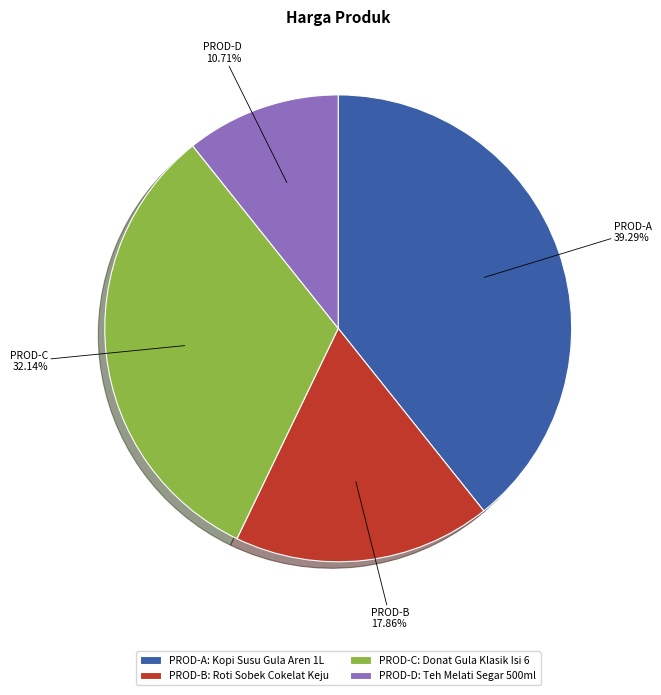

Rank the categories by value from lowest to highest.

PROD-D: Teh Melati Segar 500ml, PROD-B: Roti Sobek Cokelat Keju, PROD-C: Donat Gula Klasik Isi 6, PROD-A: Kopi Susu Gula Aren 1L